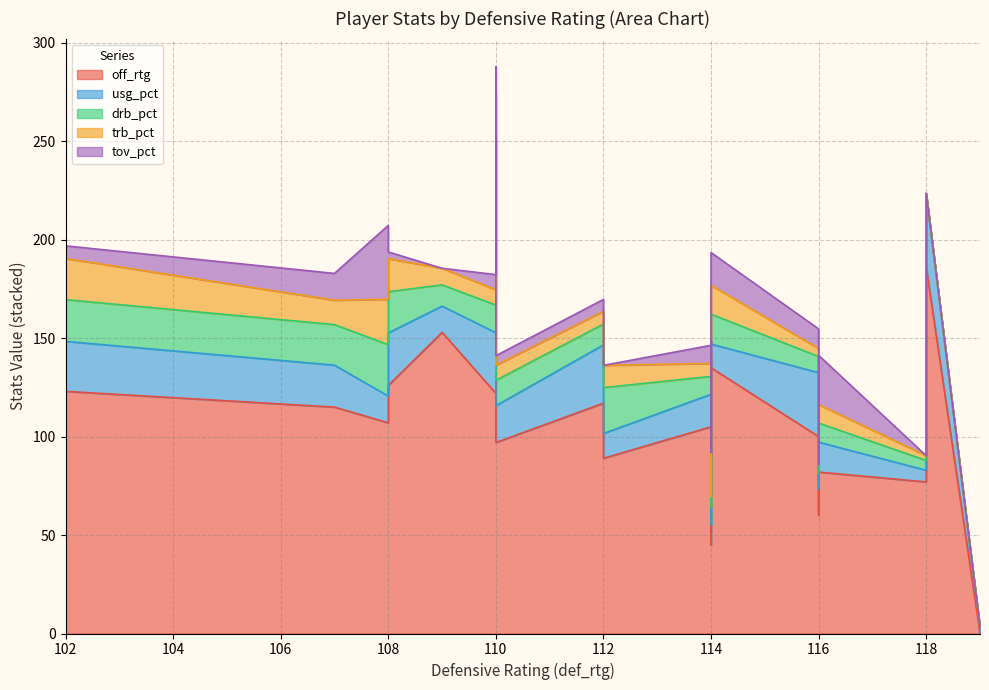

True or false: off_rtg and tov_pct cross at least once.

False